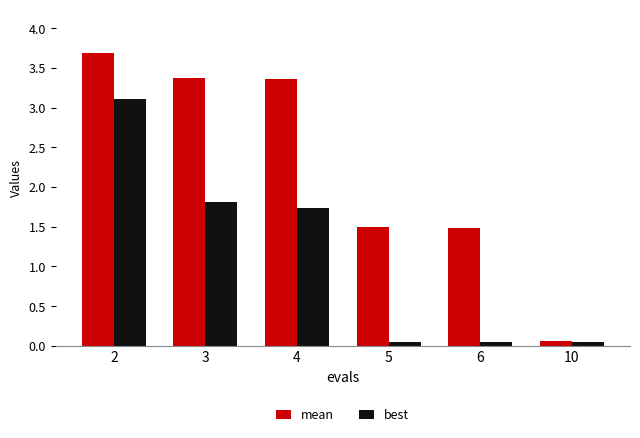

What are all the series names shown in the legend?

mean, best